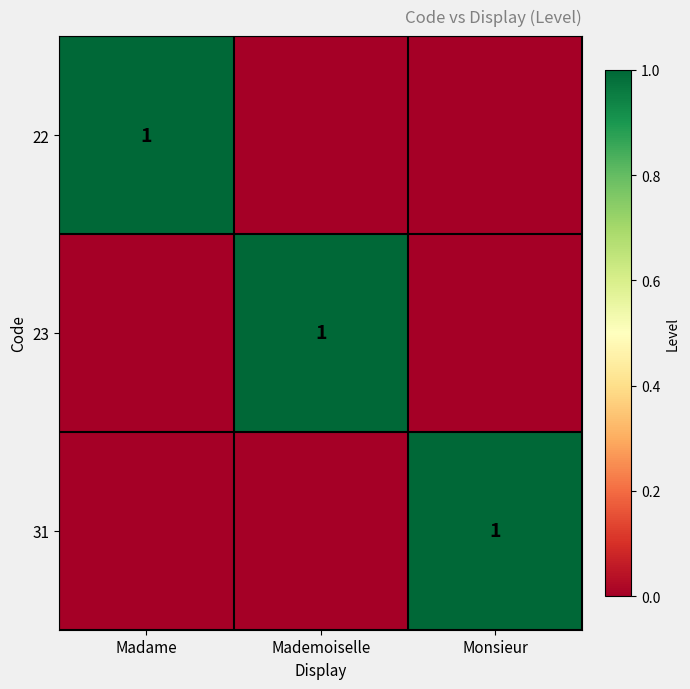

Is it true that 22 equals 1 at Madame?

True